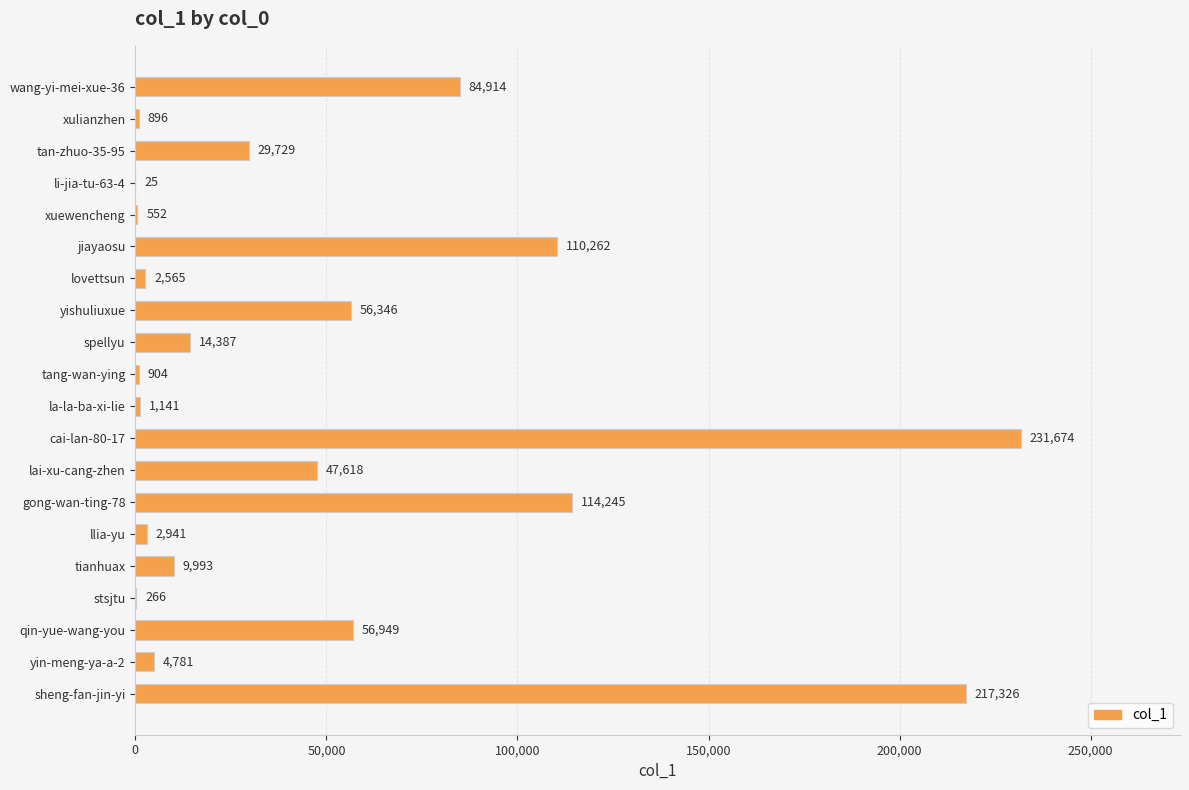

Are the bars horizontal?

Yes